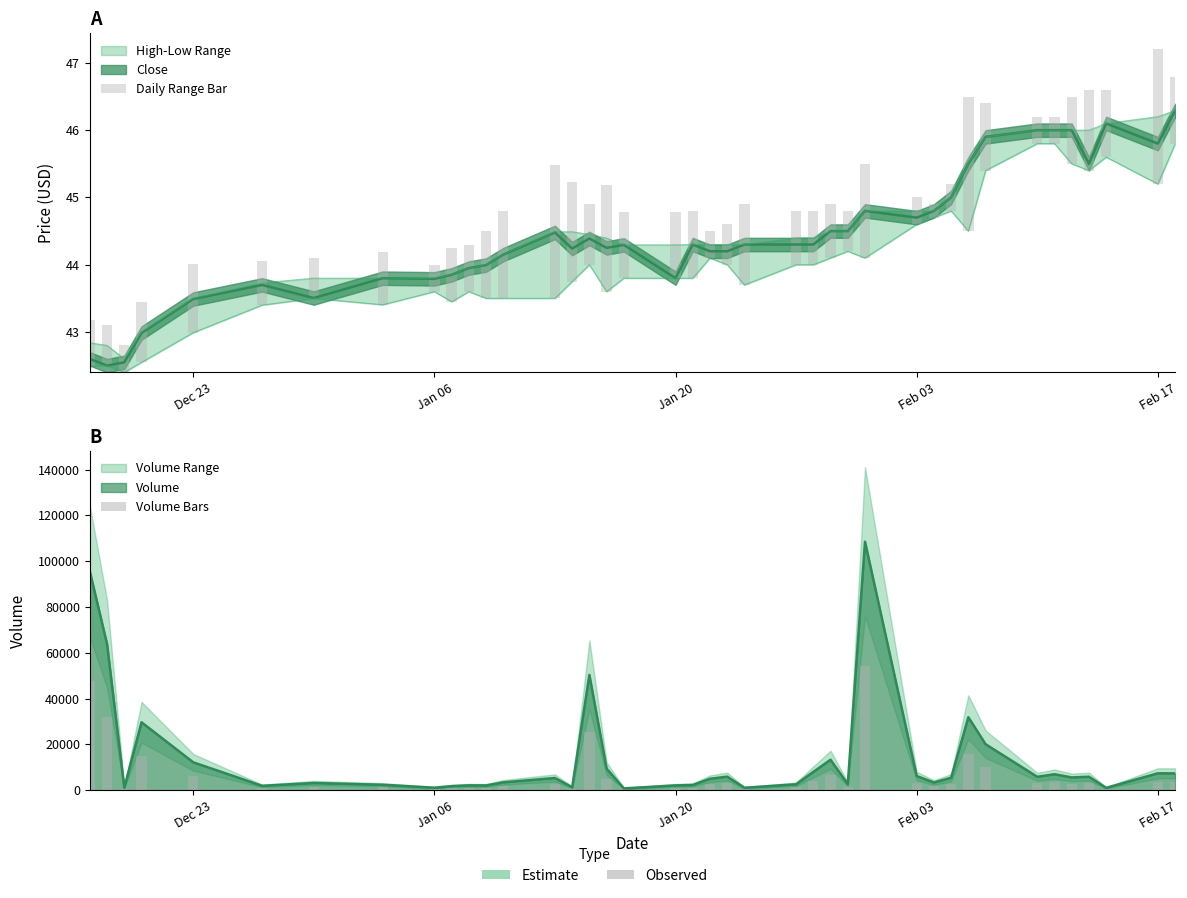

The Daily Range Bar series shows 1.0 at Jan 20. True or false?

True